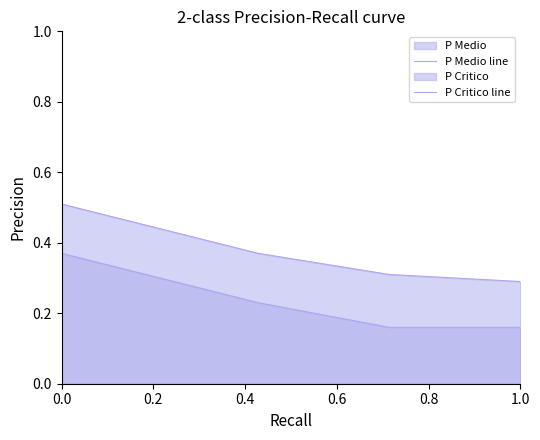

What is the value of the P Medio line point at the 4th from the left?

0.2